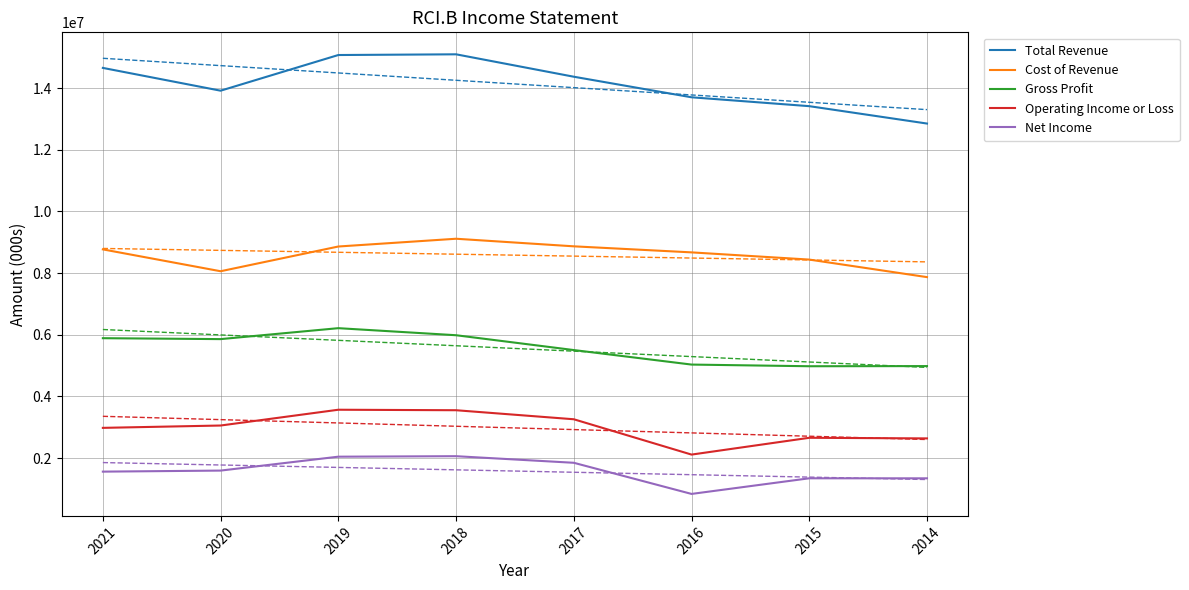

True or false: Operating Income or Loss and Gross Profit cross at least once.

False